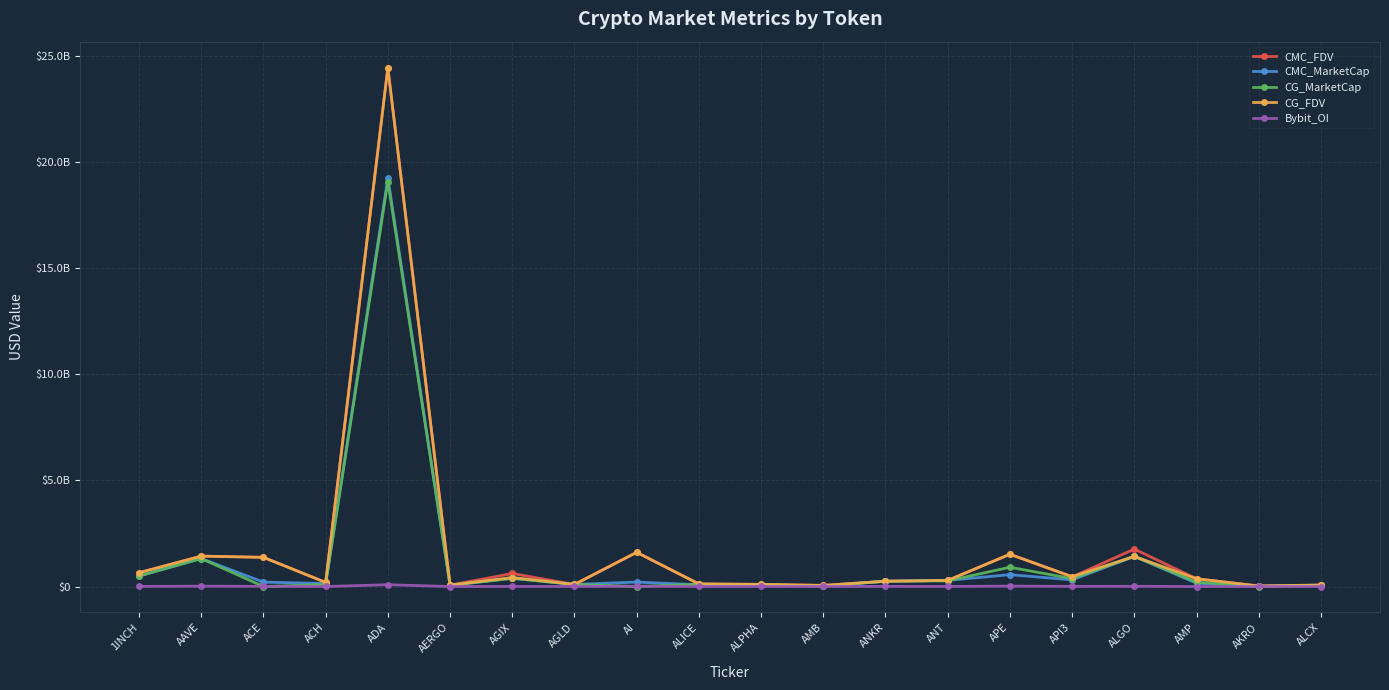

Rank the categories by CMC_FDV value from highest to lowest.

ADA, ALGO, AI, APE, AAVE, ACE, 1INCH, AGIX, API3, AMP, ANT, ANKR, ACH, ALICE, ALPHA, AGLD, AERGO, ALCX, AMB, AKRO